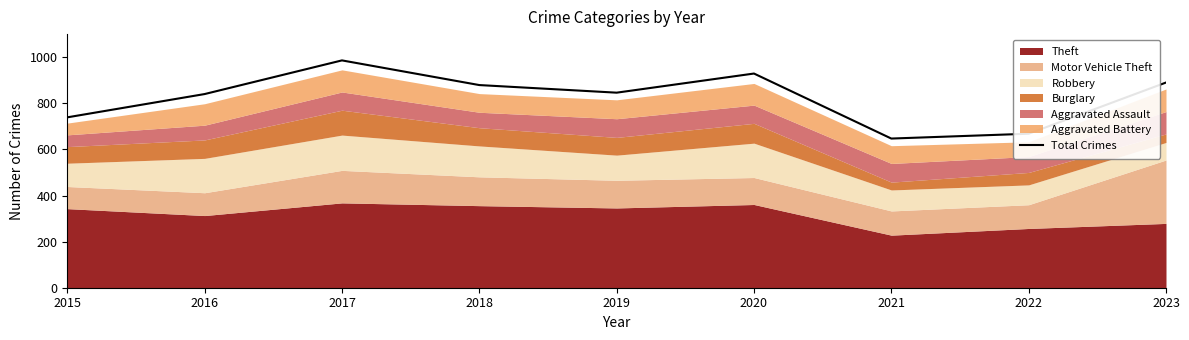

Reading left to right, what are all the values shown in this chart?

2015=739	2016=840	2017=986	2018=879	2019=846	2020=929	2021=647	2022=668	2023=890